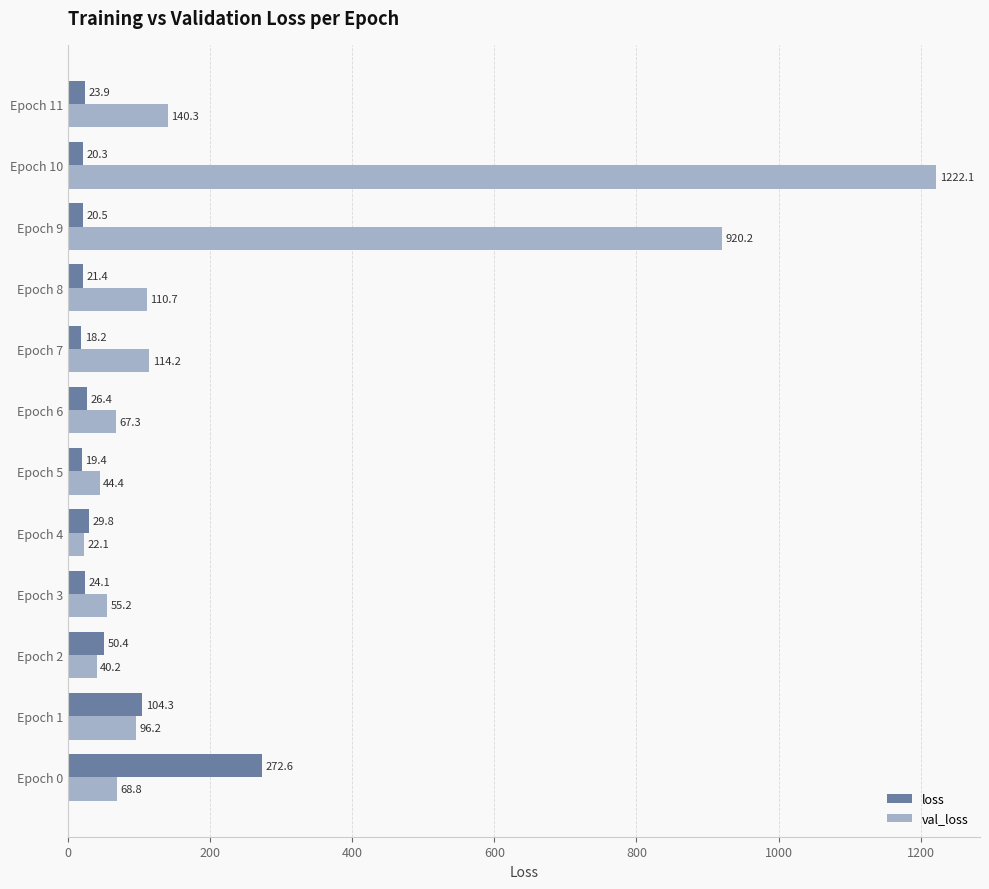

How many values in the val_loss series exceed 96?

6